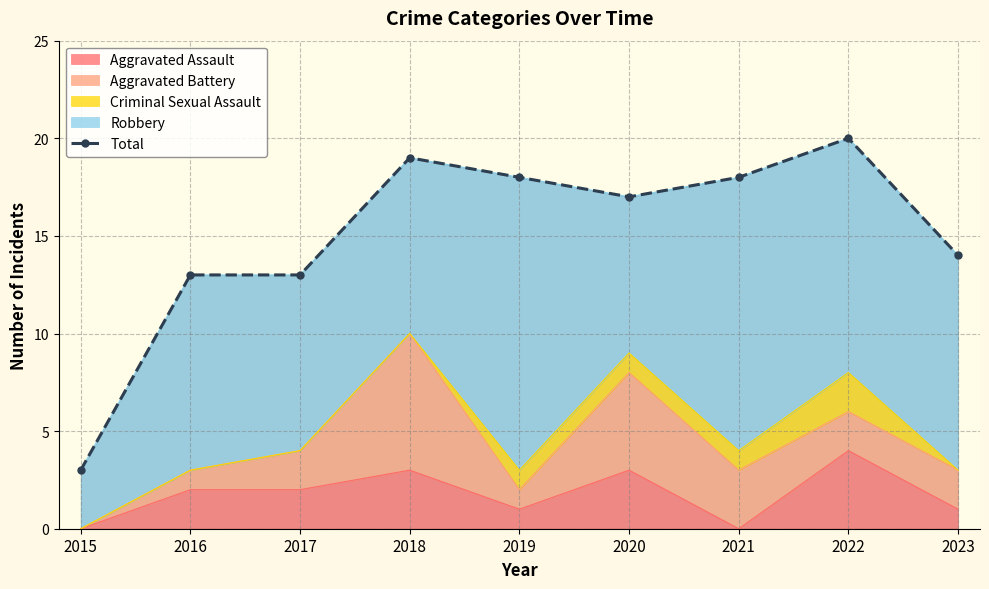

At which category does the chart reach its peak across all series?

2022